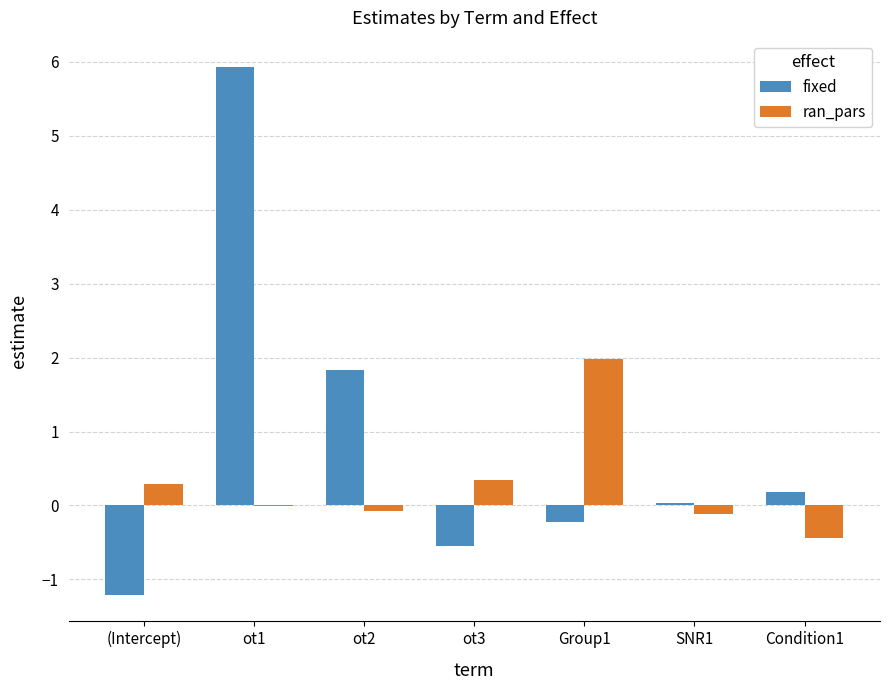

Which category has the highest value in the fixed series?

ot1